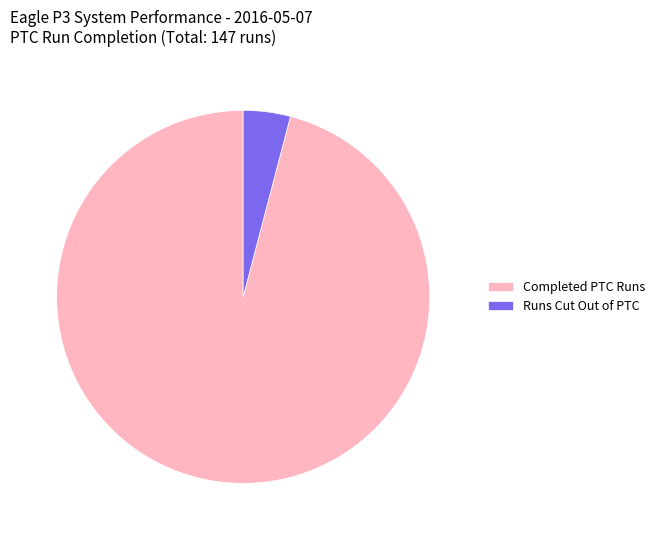

How many segments does this pie chart have?

2